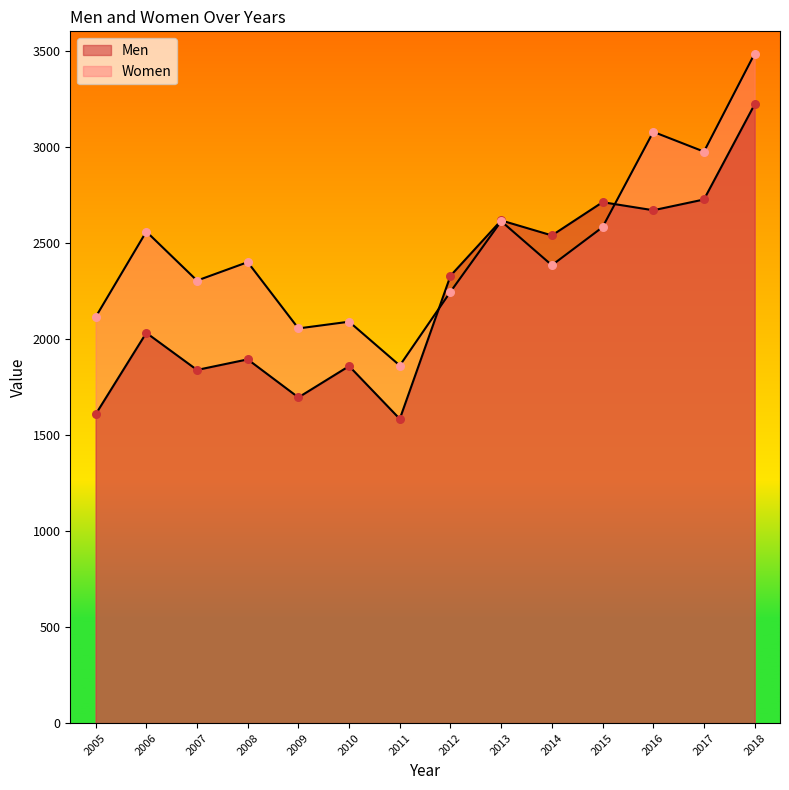

What are all the series names shown in the legend?

Men, Women